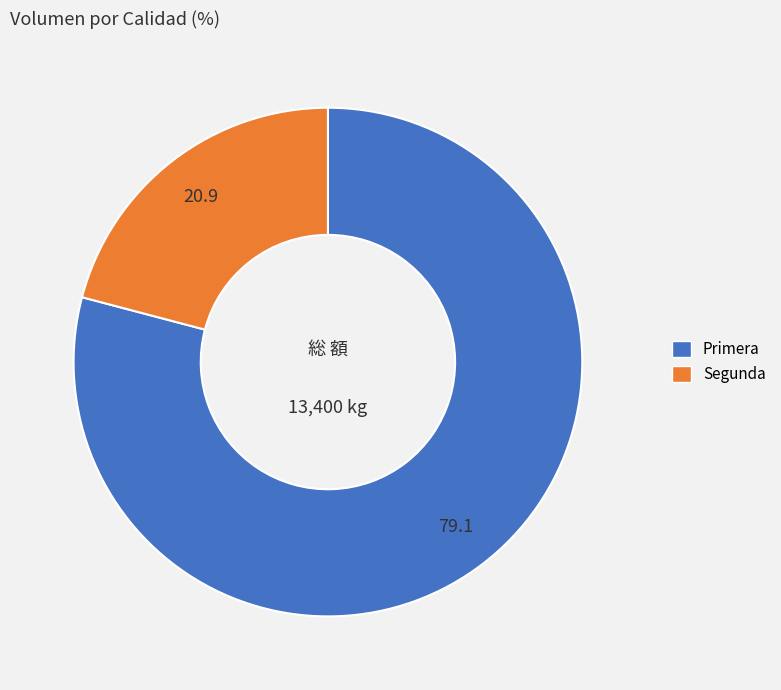

Do Segunda and Primera together represent more than half of the pie?

Yes